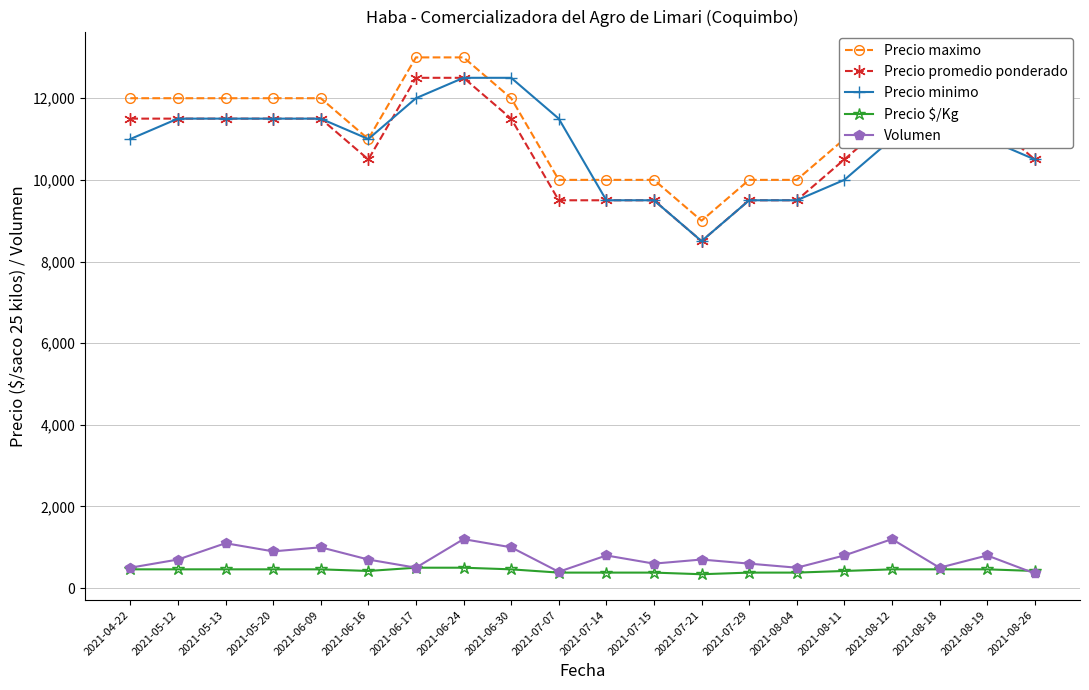

What is the label of the 19th point from the right?

2021-05-12